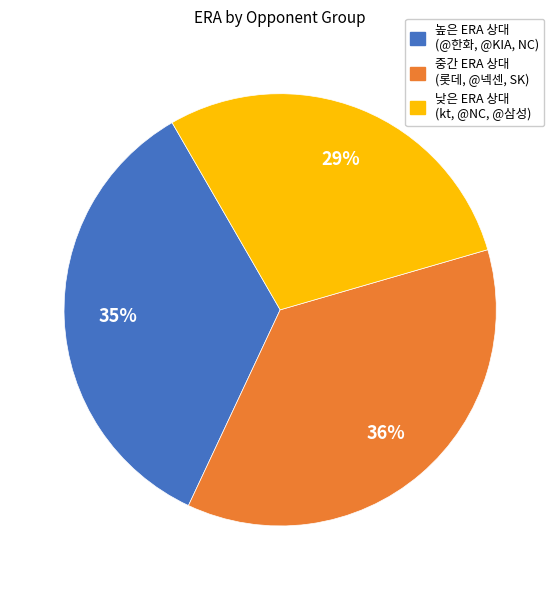

Is there a majority slice in this chart?

No